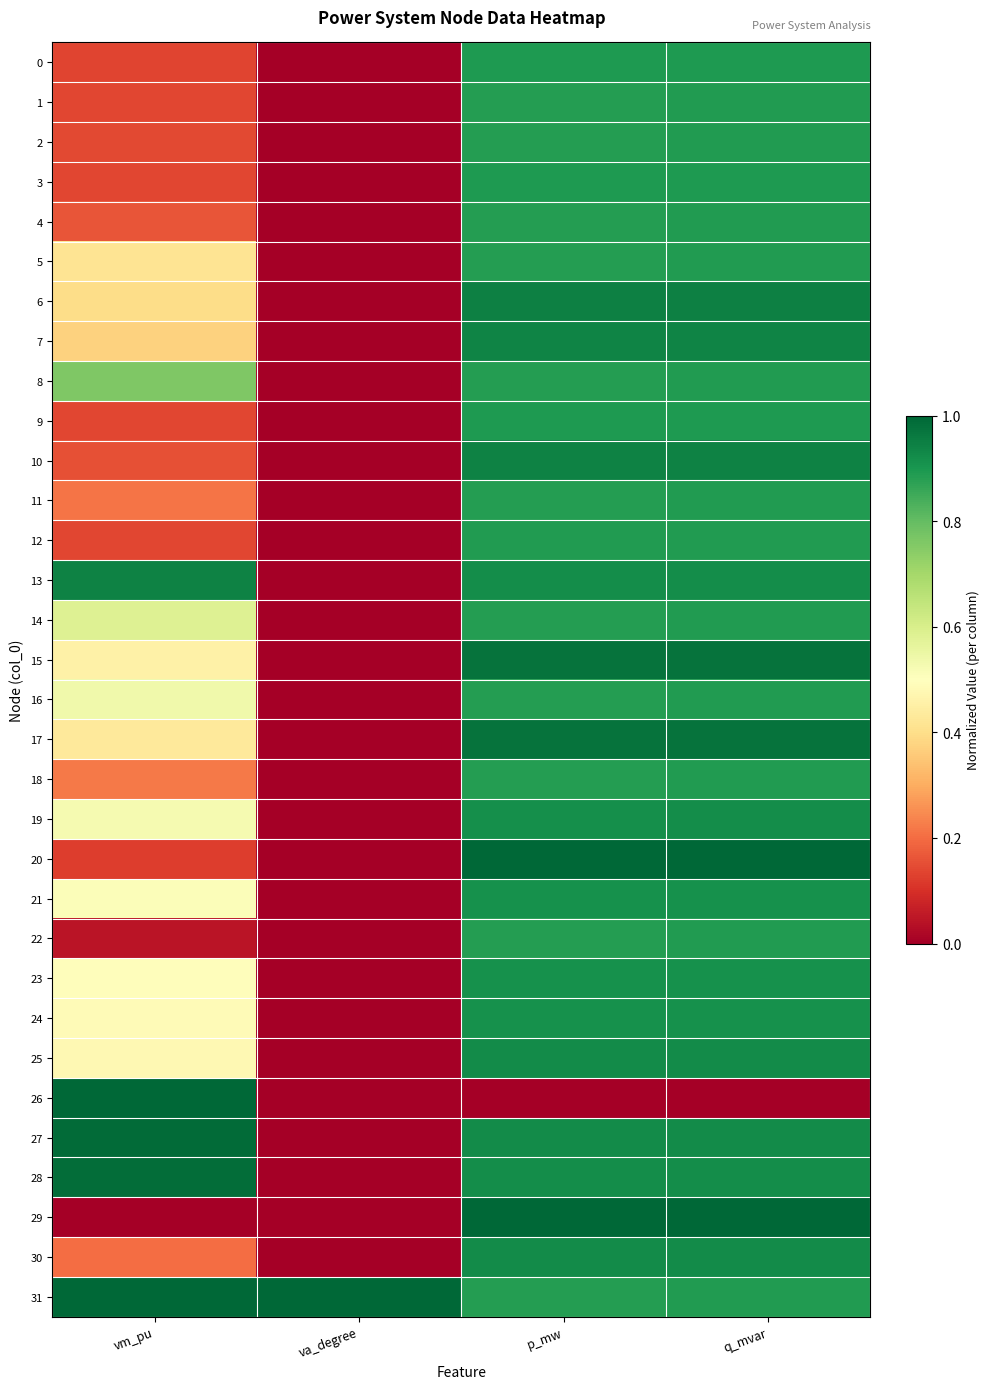

Which label corresponds to the smallest value in the chart?

p_mw